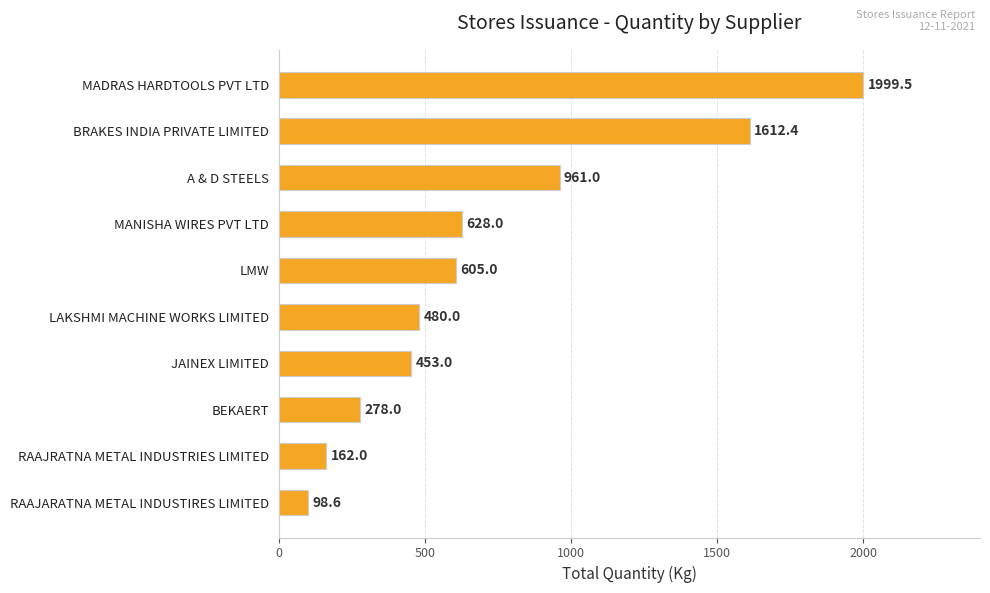

Approximately how many times larger is the value at MANISHA WIRES PVT LTD compared to A & D STEELS?

0.7